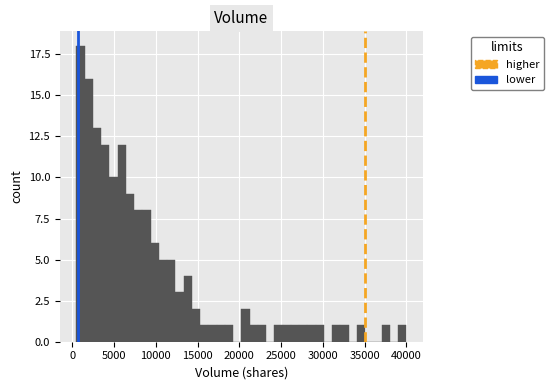

Around what value on the x-axis is the tallest bar? Give the approximate position of its centre, as read against the axis.

1000